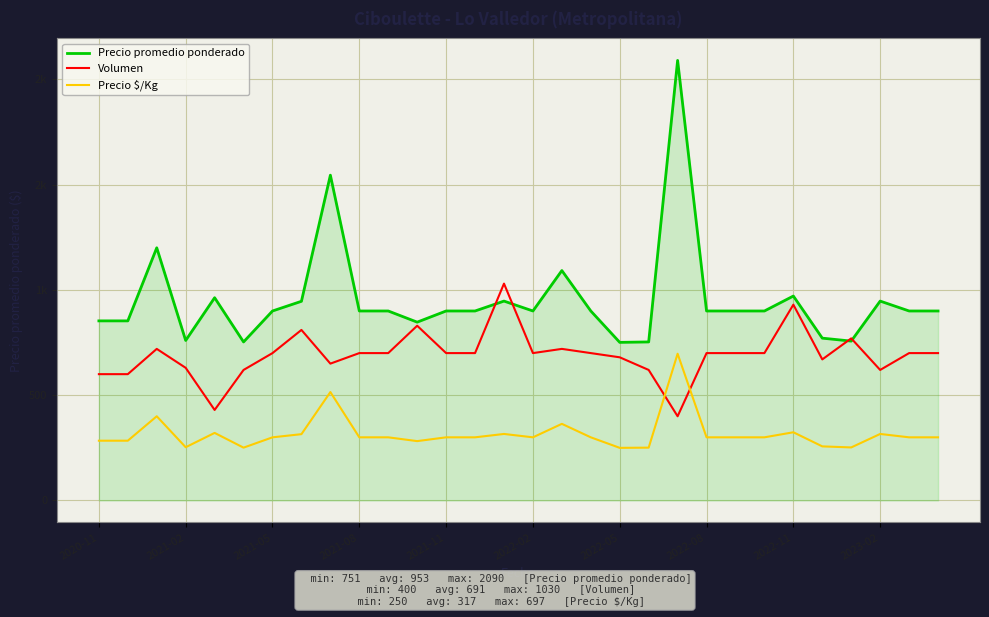

Does the chart have visible grid lines?

Yes